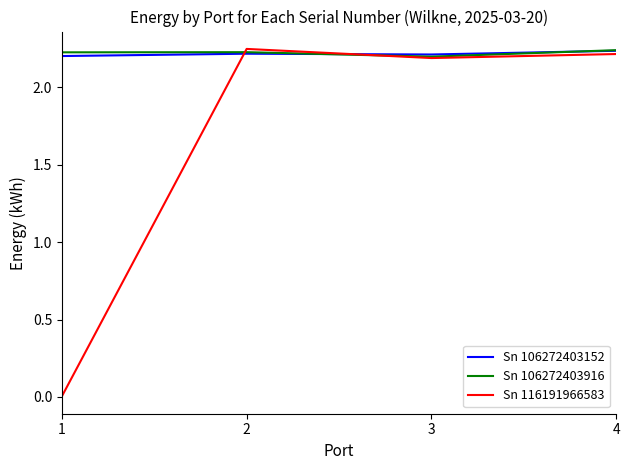

In Sn 116191966583, how many points are higher than both neighbors (excluding endpoints)?

1